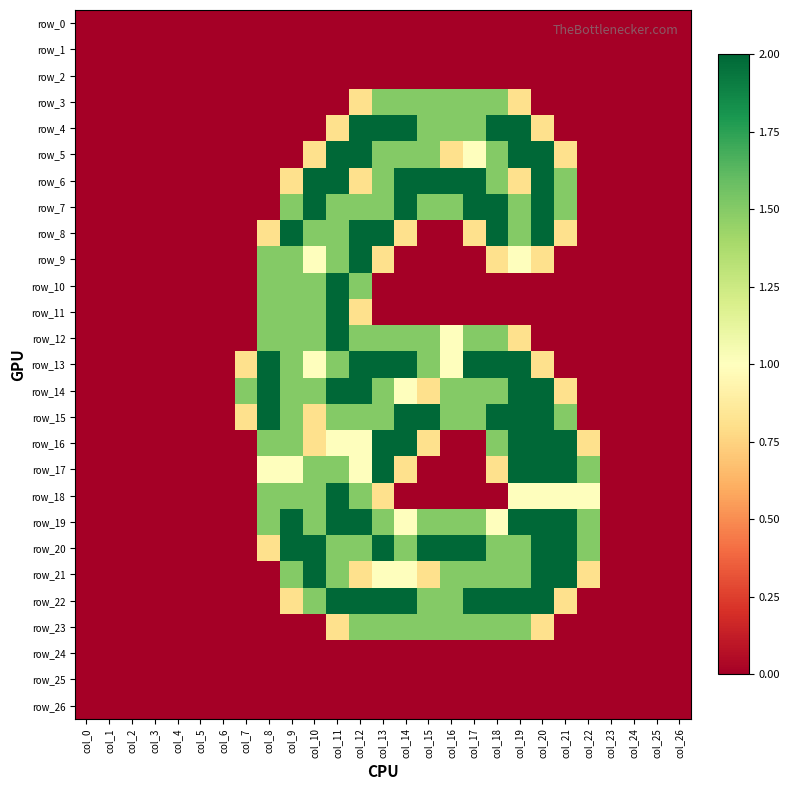

Where is row_16 nearest to the value 1?

col_11